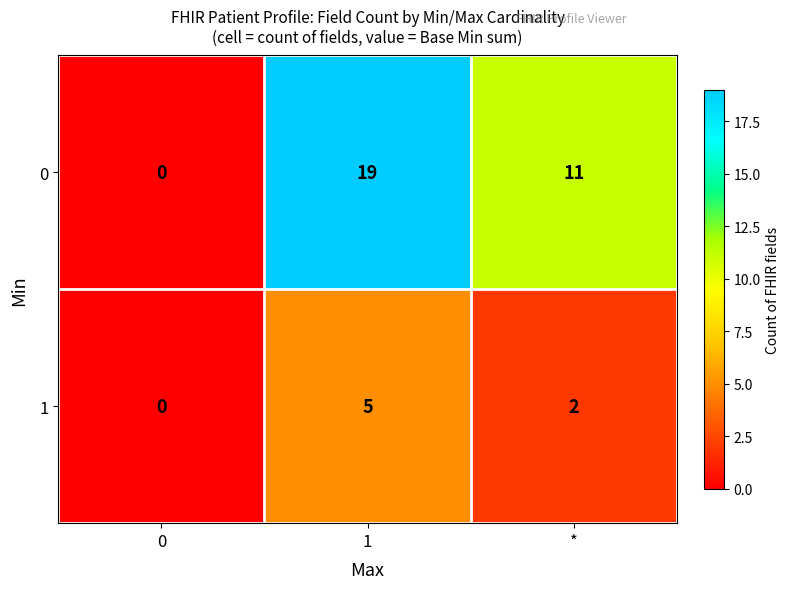

What is the maximum value for 0?

19